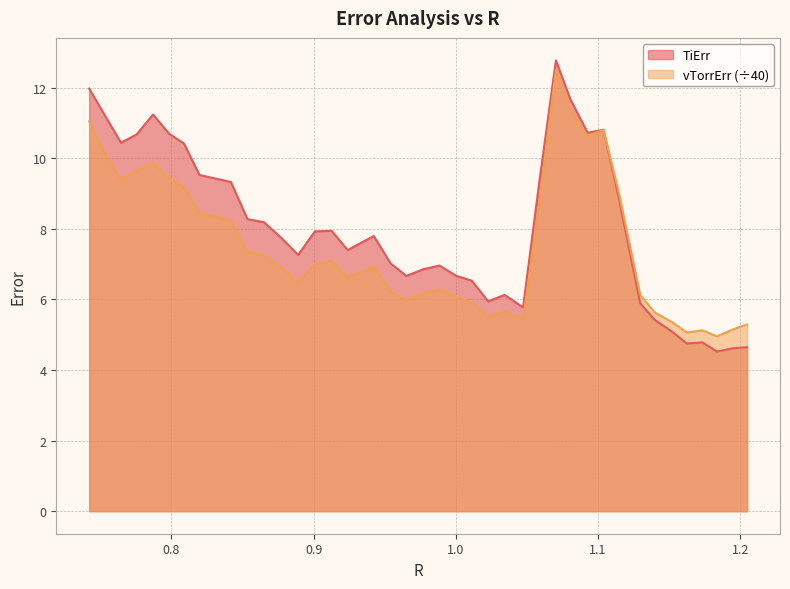

How many intersections are there between TiErr and vTorrErr?

1